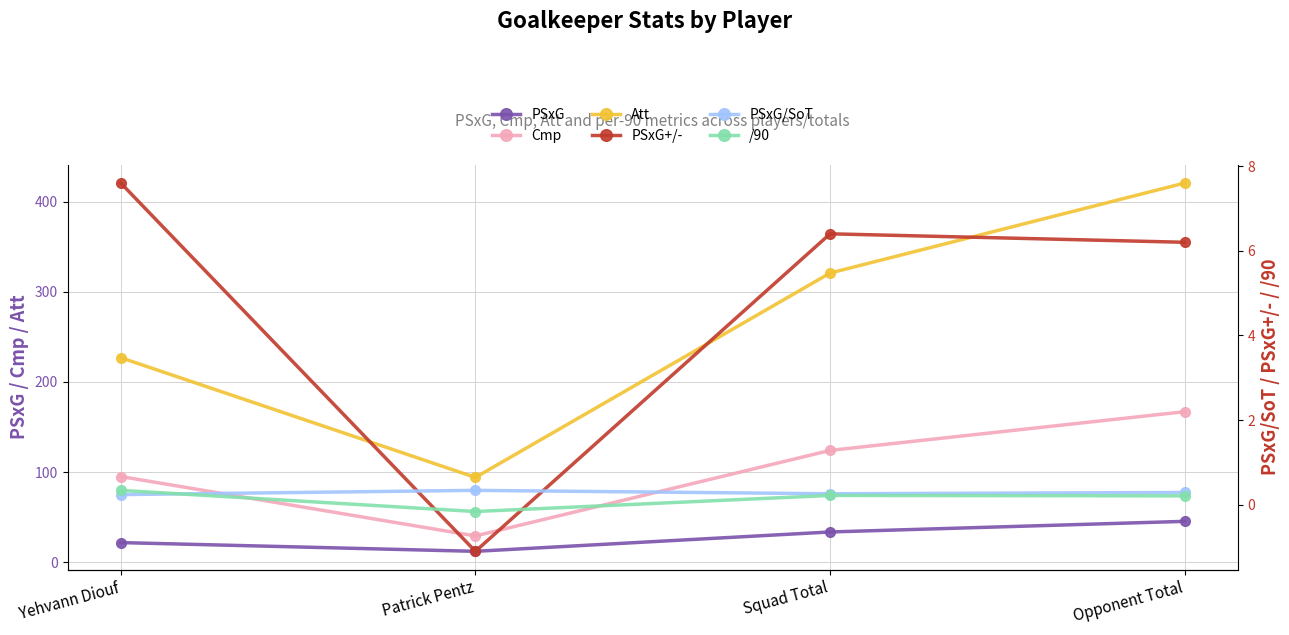

True or false: /90 has more than 0 points higher than both neighbors.

True